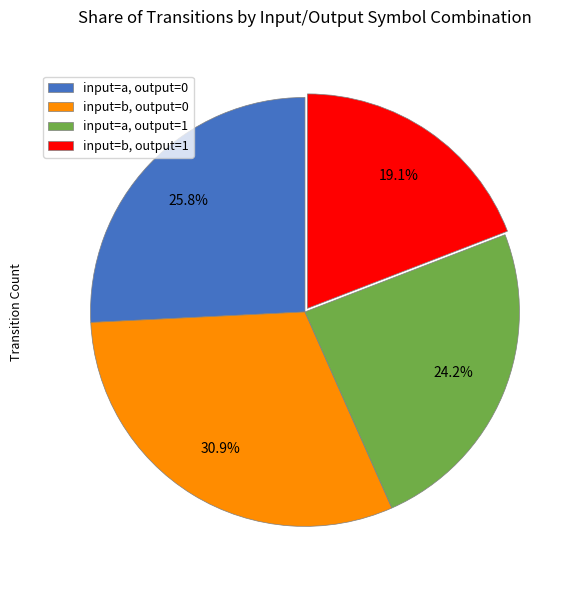

To the nearest percent, what is the difference between the largest and smallest slice percentages?

12%